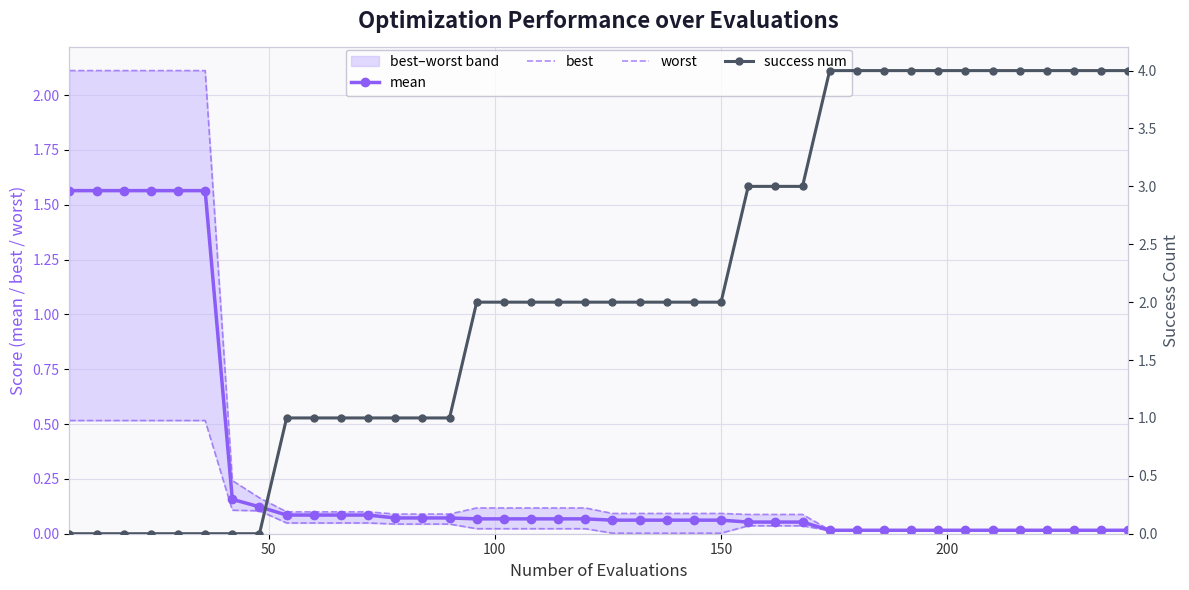

True or false: success num has more than 0 points higher than both neighbors.

False